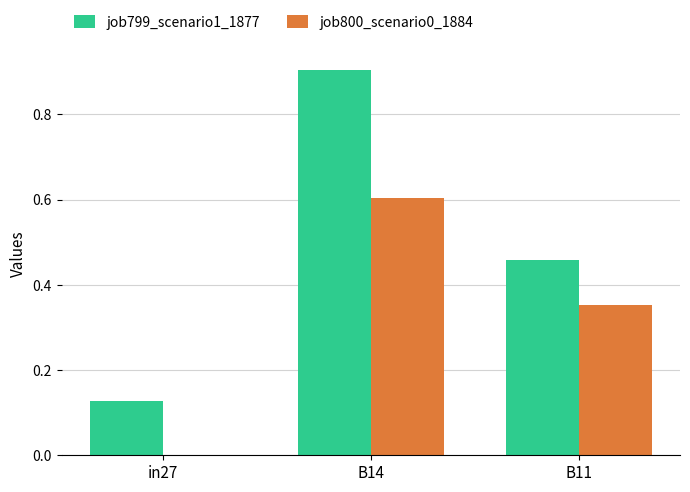

What are all the series names shown in the legend?

job799_scenario1_1877, job800_scenario0_1884